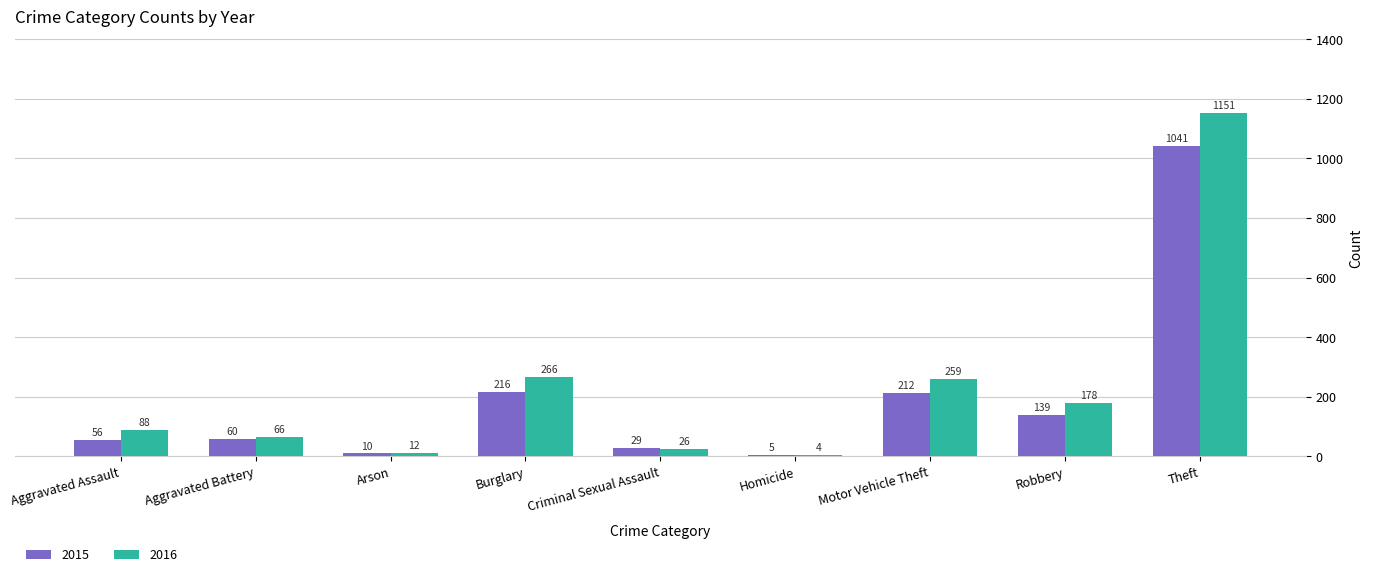

Which series has the largest total across all categories?

2016